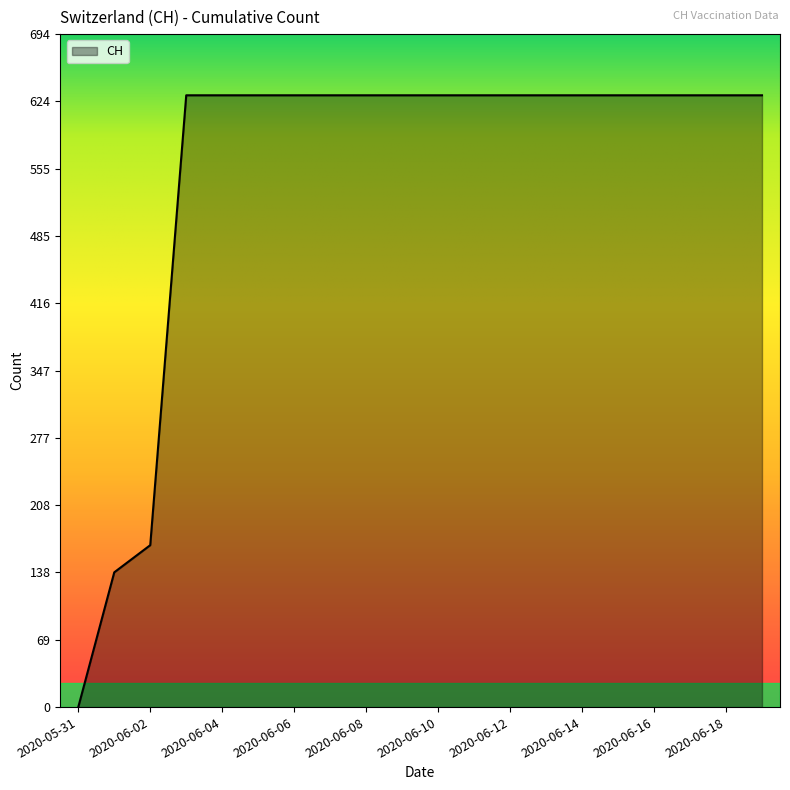

What is the maximum value shown in the chart?

631